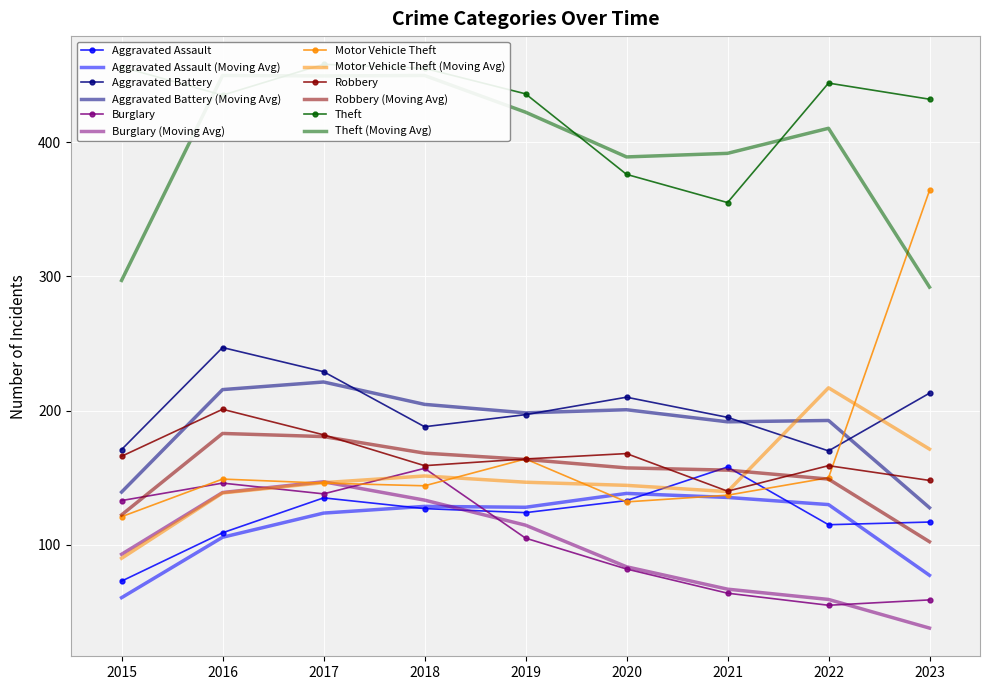

What is the total value across all series at 2023?

1333